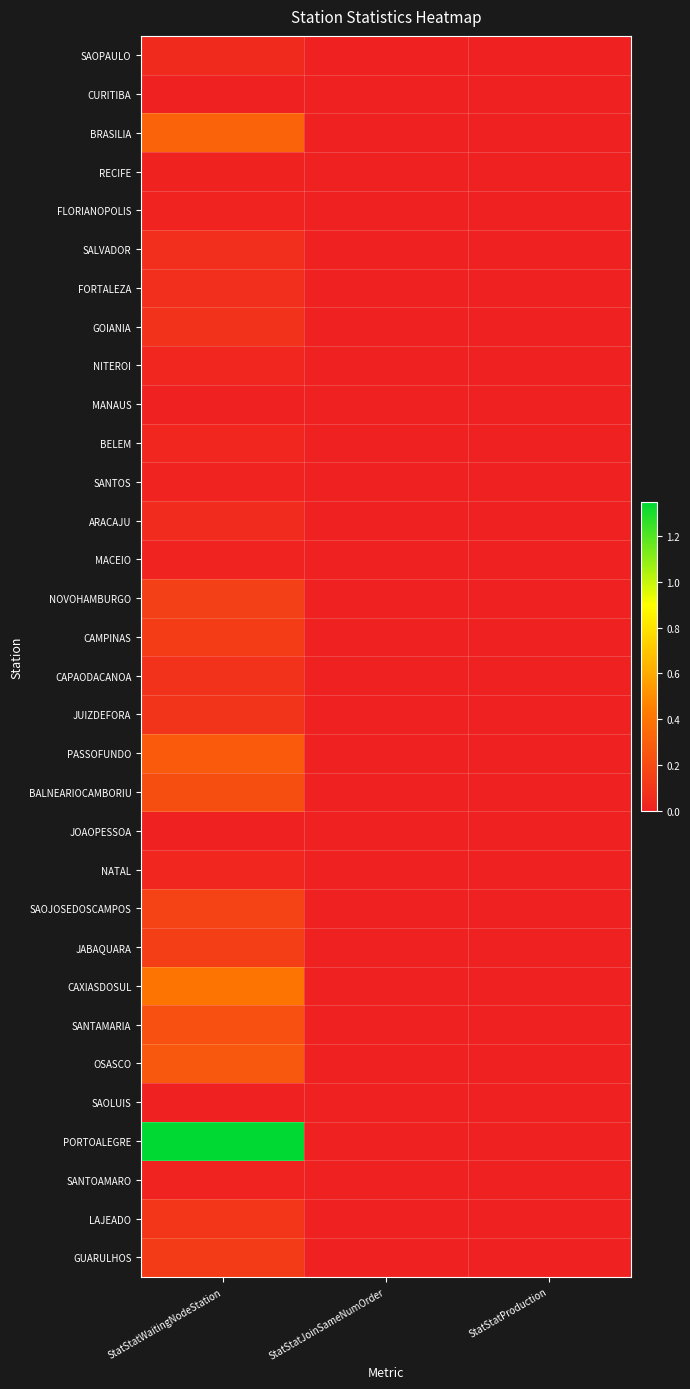

Reading left to right, what are all the values shown in this chart?

SAOPAULO: StatStatWaitingNodeStation=0.0	StatStatJoinSameNumOrder=0.0	StatStatProduction=0.0
CURITIBA: StatStatWaitingNodeStation=0.0	StatStatJoinSameNumOrder=0.0	StatStatProduction=0.0
BRASILIA: StatStatWaitingNodeStation=0.3	StatStatJoinSameNumOrder=0.0	StatStatProduction=0.0
RECIFE: StatStatWaitingNodeStation=0.0	StatStatJoinSameNumOrder=0.0	StatStatProduction=0.0
FLORIANOPOLIS: StatStatWaitingNodeStation=0.0	StatStatJoinSameNumOrder=0.0	StatStatProduction=0.0
SALVADOR: StatStatWaitingNodeStation=0.1	StatStatJoinSameNumOrder=0.0	StatStatProduction=0.0
FORTALEZA: StatStatWaitingNodeStation=0.1	StatStatJoinSameNumOrder=0.0	StatStatProduction=0.0
GOIANIA: StatStatWaitingNodeStation=0.1	StatStatJoinSameNumOrder=0.0	StatStatProduction=0.0
NITEROI: StatStatWaitingNodeStation=0.0	StatStatJoinSameNumOrder=0.0	StatStatProduction=0.0
MANAUS: StatStatWaitingNodeStation=0.0	StatStatJoinSameNumOrder=0.0	StatStatProduction=0.0
BELEM: StatStatWaitingNodeStation=0.0	StatStatJoinSameNumOrder=0.0	StatStatProduction=0.0
SANTOS: StatStatWaitingNodeStation=0.0	StatStatJoinSameNumOrder=0.0	StatStatProduction=0.0
ARACAJU: StatStatWaitingNodeStation=0.0	StatStatJoinSameNumOrder=0.0	StatStatProduction=0.0
MACEIO: StatStatWaitingNodeStation=0.0	StatStatJoinSameNumOrder=0.0	StatStatProduction=0.0
NOVOHAMBURGO: StatStatWaitingNodeStation=0.1	StatStatJoinSameNumOrder=0.0	StatStatProduction=0.0
CAMPINAS: StatStatWaitingNodeStation=0.1	StatStatJoinSameNumOrder=0.0	StatStatProduction=0.0
CAPAODACANOA: StatStatWaitingNodeStation=0.1	StatStatJoinSameNumOrder=0.0	StatStatProduction=0.0
JUIZDEFORA: StatStatWaitingNodeStation=0.1	StatStatJoinSameNumOrder=0.0	StatStatProduction=0.0
PASSOFUNDO: StatStatWaitingNodeStation=0.3	StatStatJoinSameNumOrder=0.0	StatStatProduction=0.0
BALNEARIOCAMBORIU: StatStatWaitingNodeStation=0.2	StatStatJoinSameNumOrder=0.0	StatStatProduction=0.0
JOAOPESSOA: StatStatWaitingNodeStation=0.0	StatStatJoinSameNumOrder=0.0	StatStatProduction=0.0
NATAL: StatStatWaitingNodeStation=0.0	StatStatJoinSameNumOrder=0.0	StatStatProduction=0.0
SAOJOSEDOSCAMPOS: StatStatWaitingNodeStation=0.2	StatStatJoinSameNumOrder=0.0	StatStatProduction=0.0
JABAQUARA: StatStatWaitingNodeStation=0.1	StatStatJoinSameNumOrder=0.0	StatStatProduction=0.0
CAXIASDOSUL: StatStatWaitingNodeStation=0.4	StatStatJoinSameNumOrder=0.0	StatStatProduction=0.0
SANTAMARIA: StatStatWaitingNodeStation=0.2	StatStatJoinSameNumOrder=0.0	StatStatProduction=0.0
OSASCO: StatStatWaitingNodeStation=0.3	StatStatJoinSameNumOrder=0.0	StatStatProduction=0.0
SAOLUIS: StatStatWaitingNodeStation=0.0	StatStatJoinSameNumOrder=0.0	StatStatProduction=0.0
PORTOALEGRE: StatStatWaitingNodeStation=1.3	StatStatJoinSameNumOrder=0.0	StatStatProduction=0.0
SANTOAMARO: StatStatWaitingNodeStation=0.0	StatStatJoinSameNumOrder=0.0	StatStatProduction=0.0
LAJEADO: StatStatWaitingNodeStation=0.1	StatStatJoinSameNumOrder=0.0	StatStatProduction=0.0
GUARULHOS: StatStatWaitingNodeStation=0.1	StatStatJoinSameNumOrder=0.0	StatStatProduction=0.0